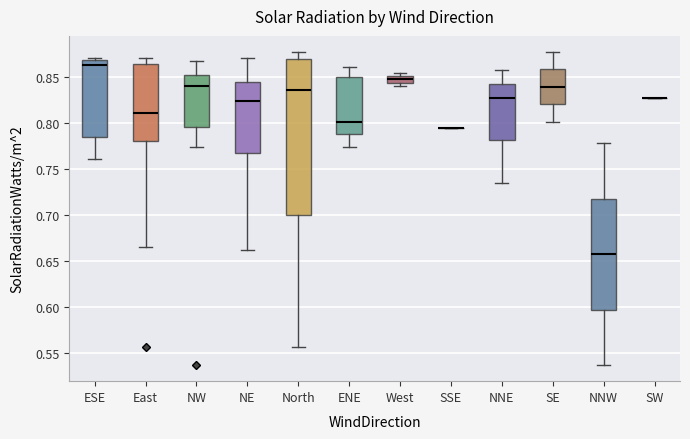

Comparing the boxes themselves (not the whiskers), which one is the tallest?

North